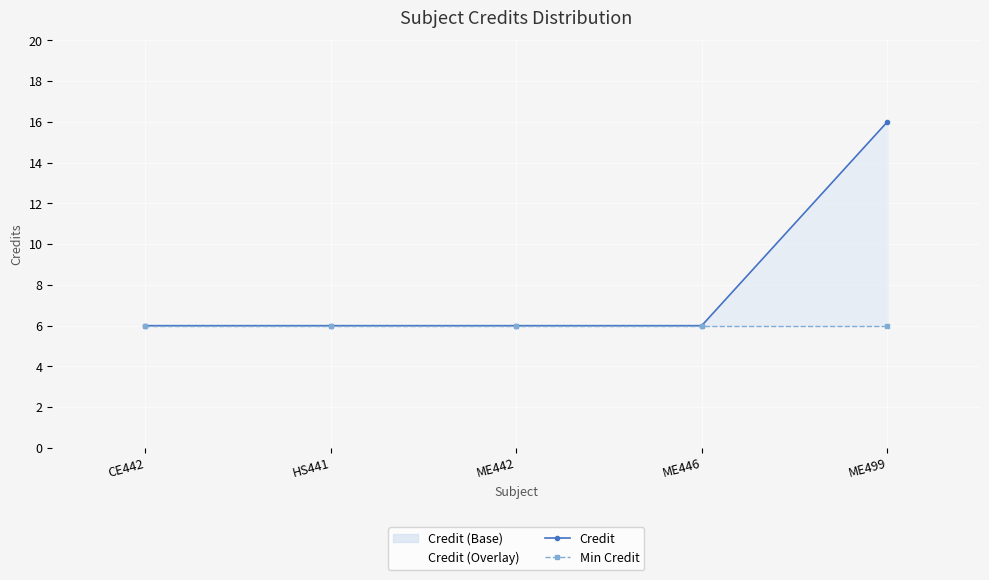

Reading right to left, what are all the values shown in this chart?

Credit: 16	6	6	6	6
Min Credit: 6	6	6	6	6